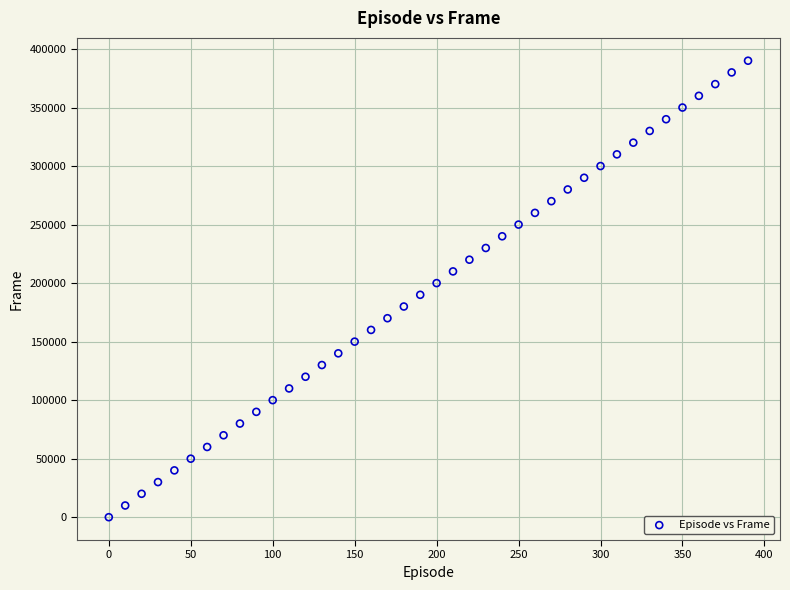

What is the range of X values (max minus min)?

390